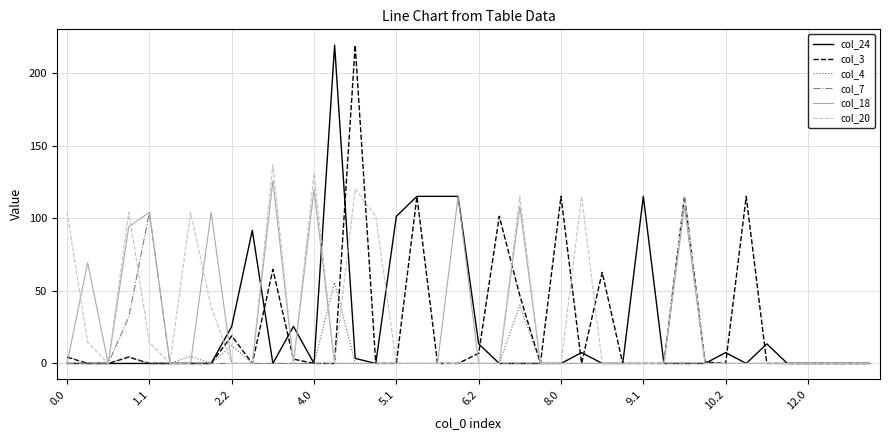

In col_4, how many points are higher than both neighbors (excluding endpoints)?

6